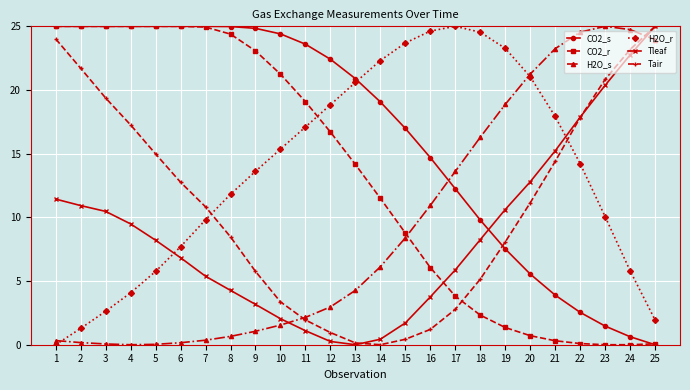

What is the greatest value displayed?

25.0